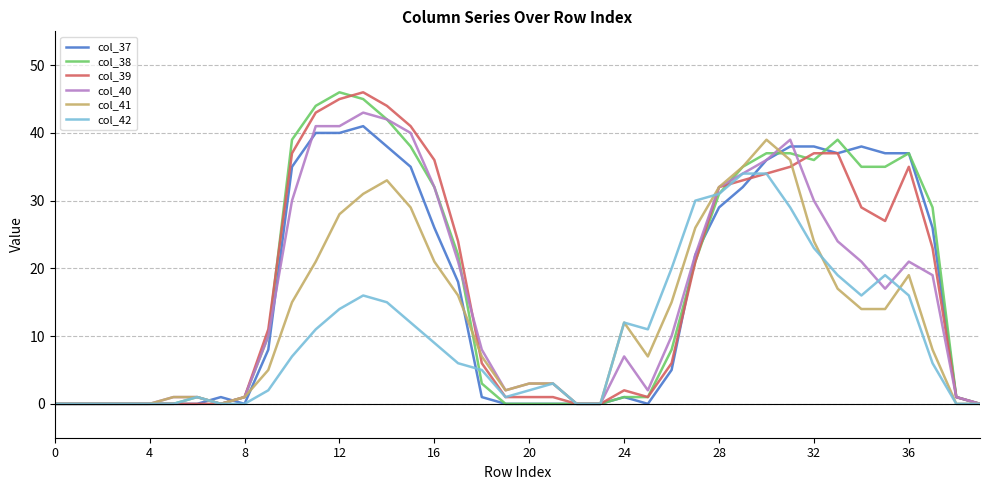

What is the maximum value shown in the chart?

46